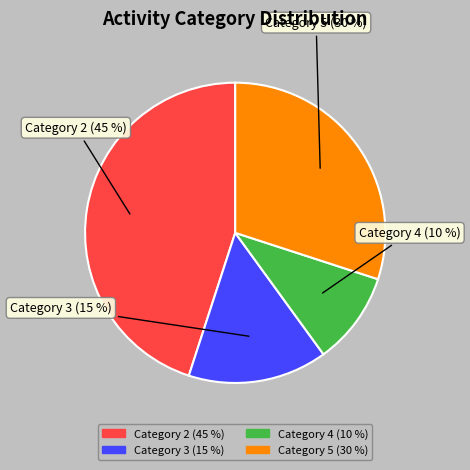

Is there any slice that represents more than half of the pie?

No